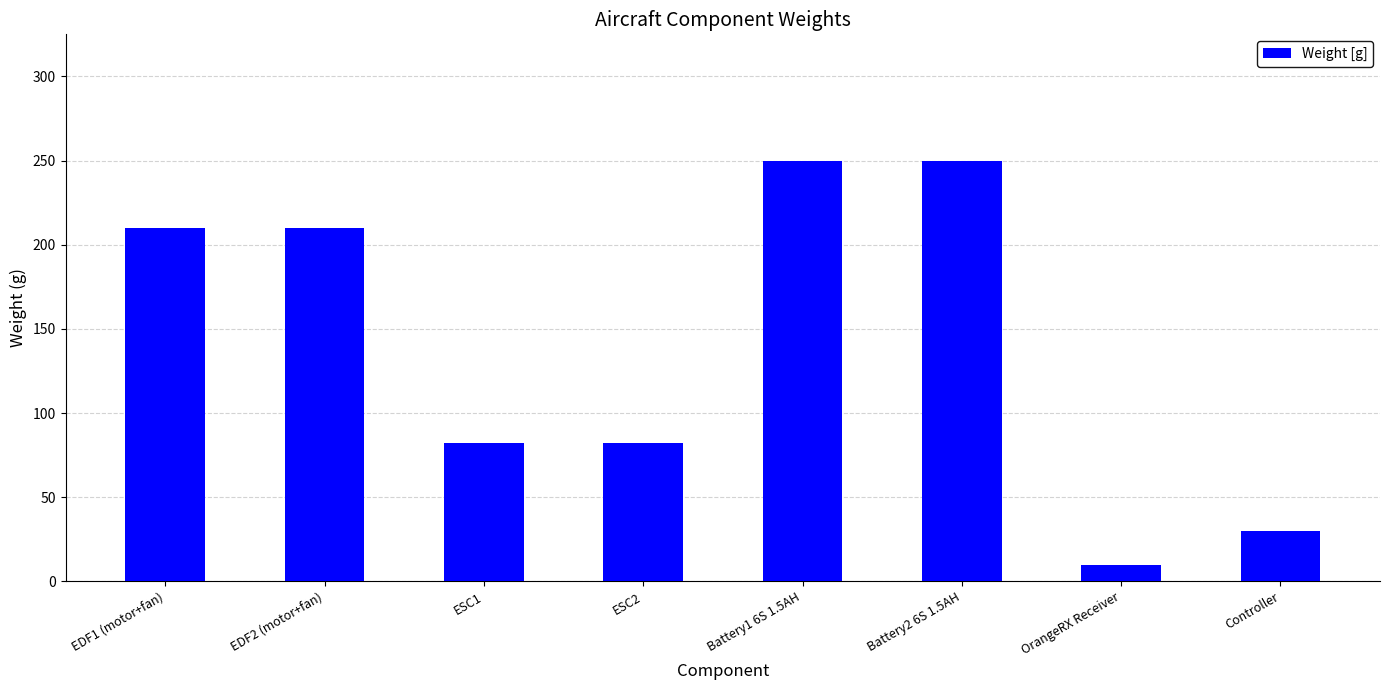

What is the difference between the values at EDF1 (motor+fan) and Controller?

180